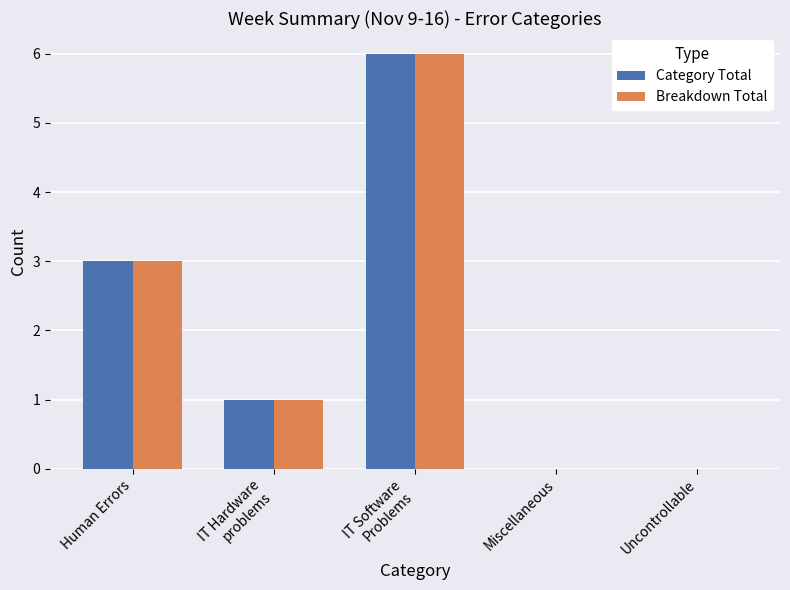

The value of Category Total at Human Errors is 3. True or false?

True